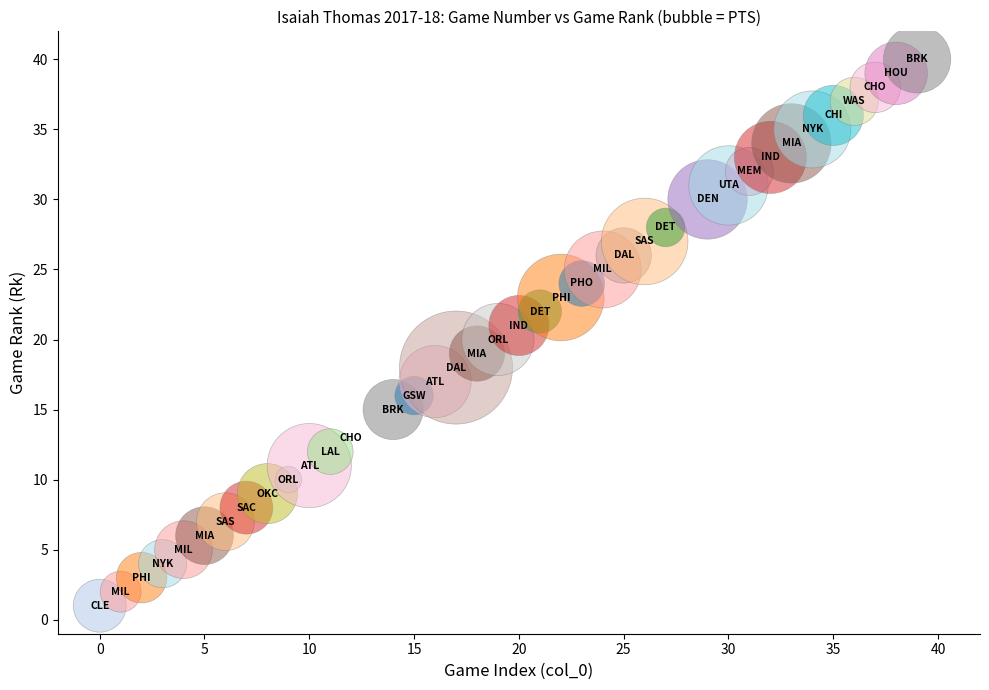

What is the range of Y values (max minus min)?

39